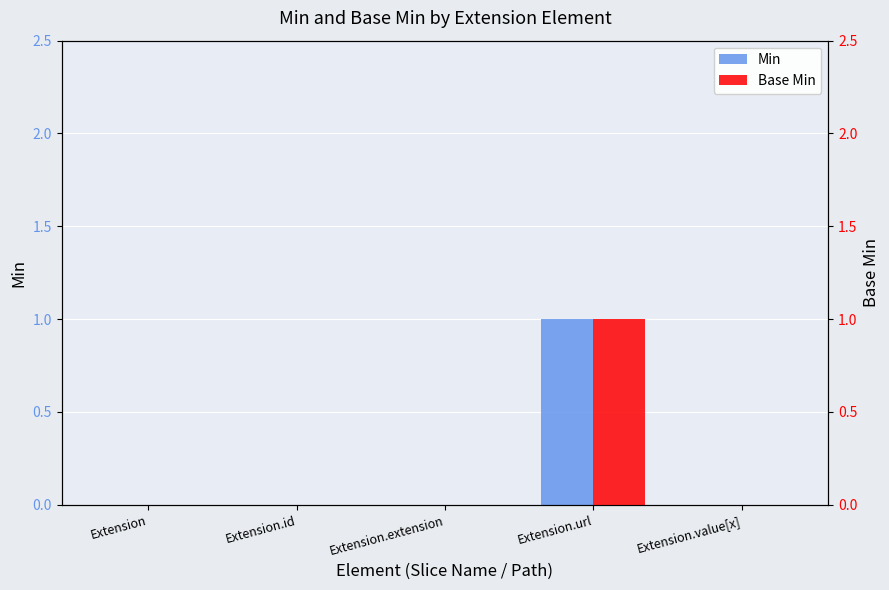

How many data points in Min are above 0?

1